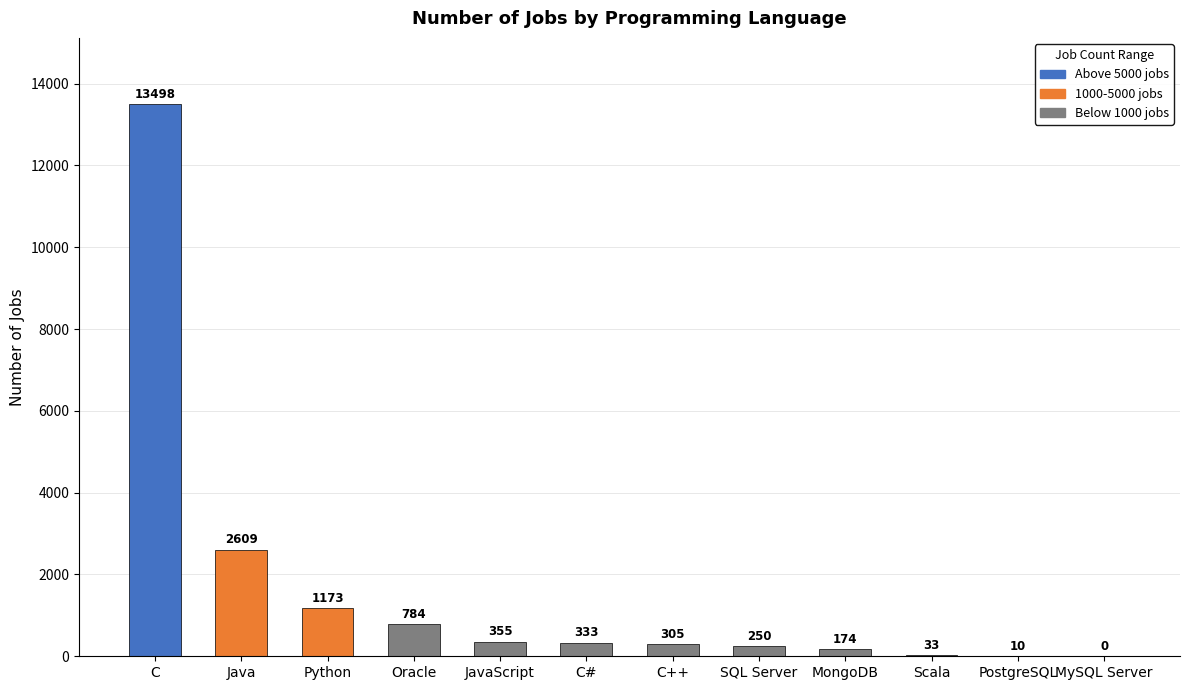

Count the number of data series in this chart.

1